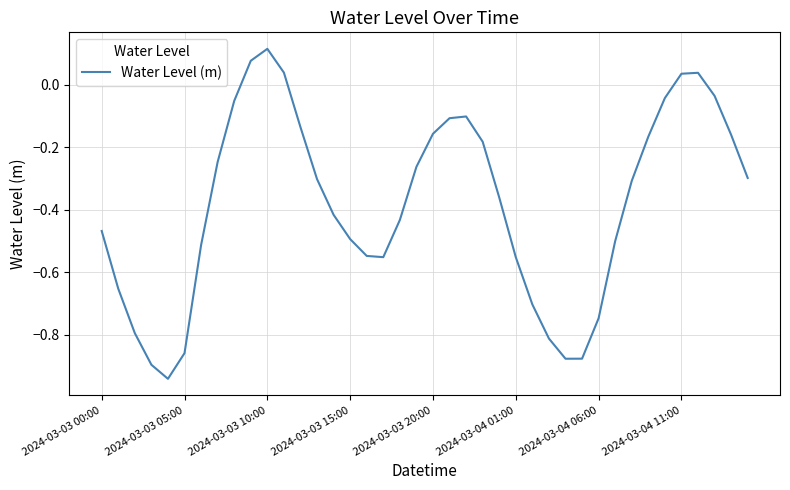

How many values are below zero?

35